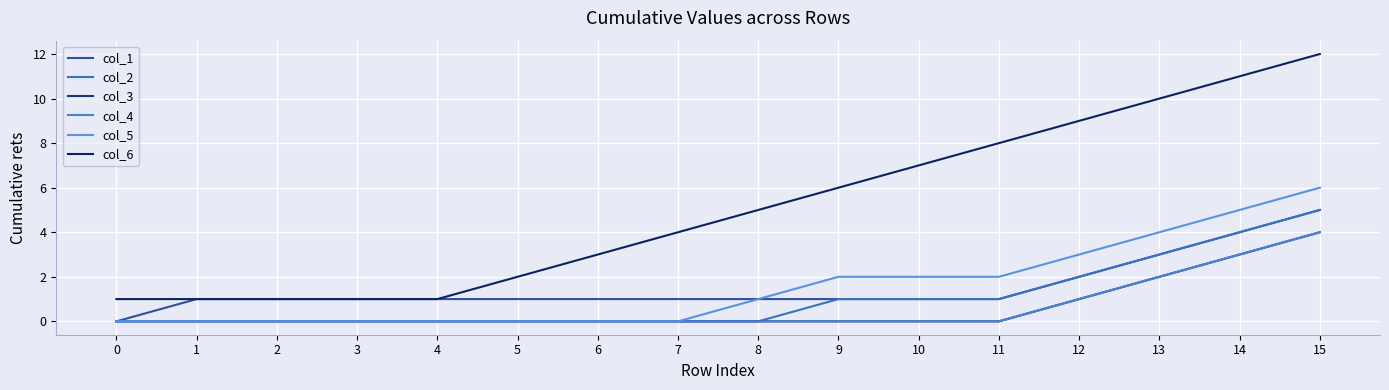

True or false: col_2 and col_3 cross at least once.

False